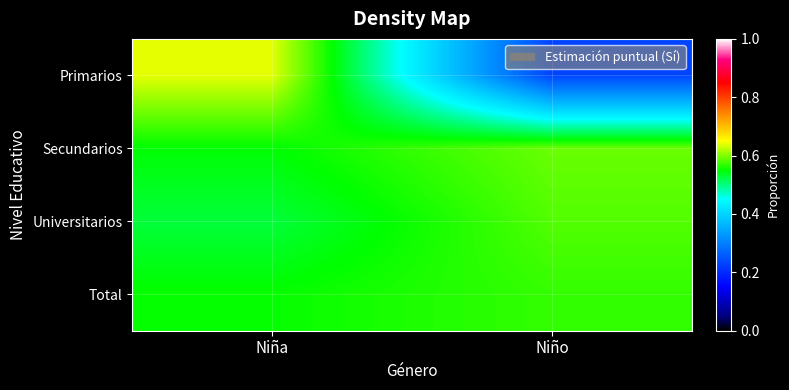

What is the total value across all series at Niño?

2.0